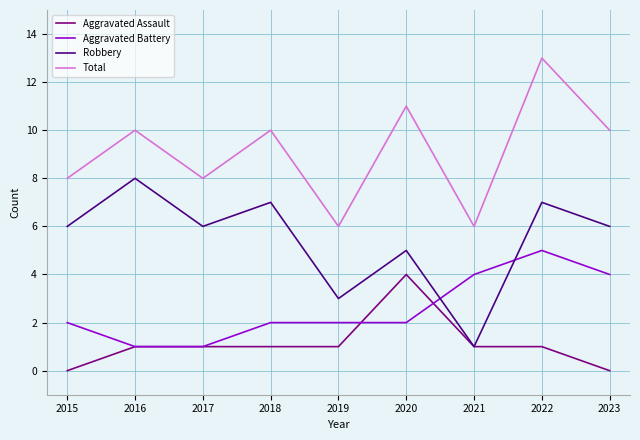

True or false: Aggravated Assault has more than 0 points higher than both neighbors.

True